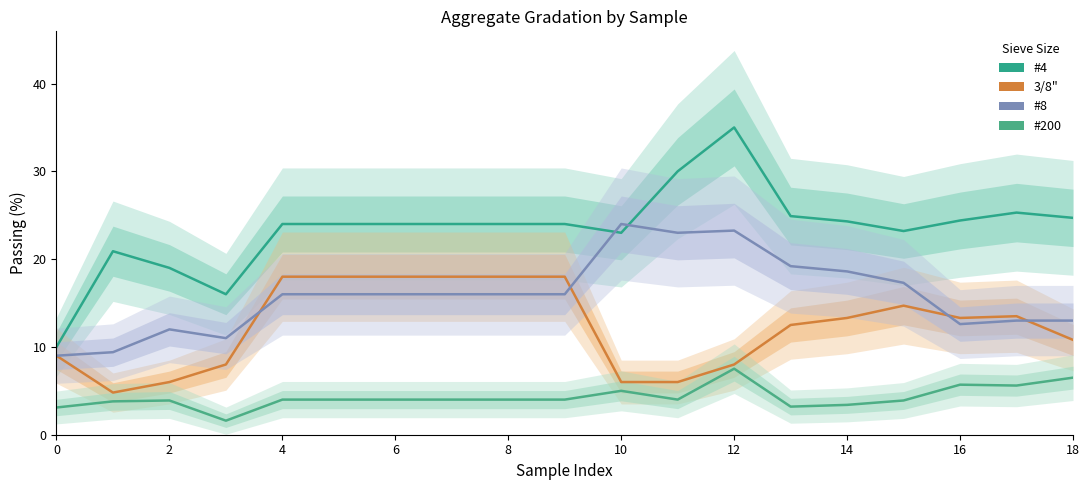

Which series has the largest range (max minus min)?

#4